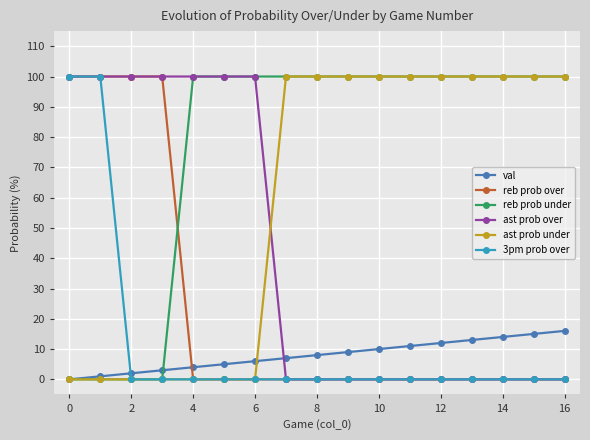

How many times do reb prob over and reb prob under cross each other?

1